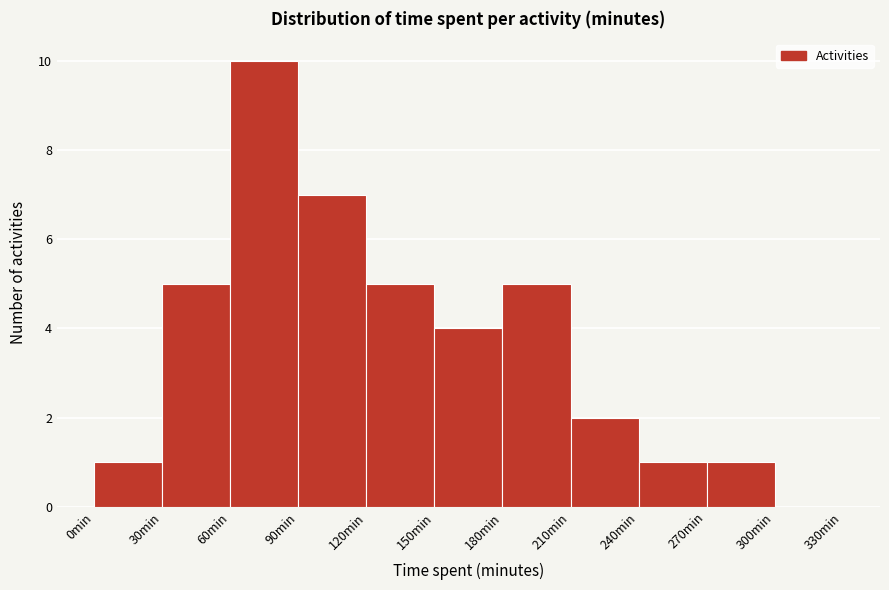

Reading left to right, transcribe this chart: for each bar, give the range it covers on the x-axis and its height. The values are not printed on the chart, so give them approximately, as read against the axis.

0 to 30: 1
30 to 60: 5
60 to 90: 10
90 to 120: 7
120 to 150: 5
150 to 180: 4
180 to 210: 5
210 to 240: 2
240 to 270: 1
270 to 300: 1
300 to 330: 0